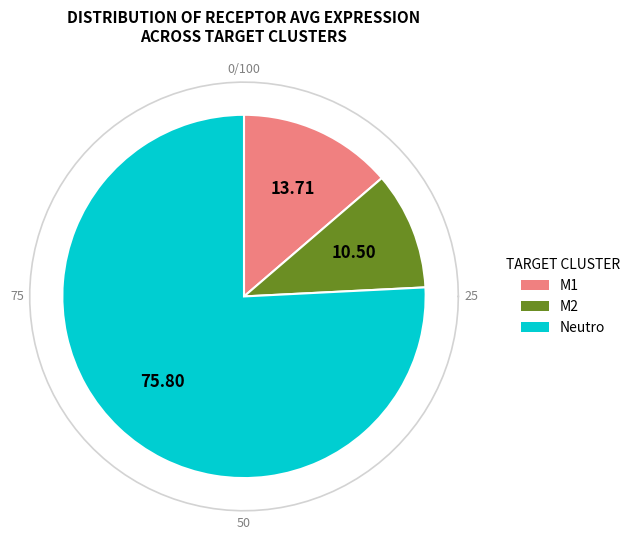

Is it true that M1 is 24% of the pie?

False